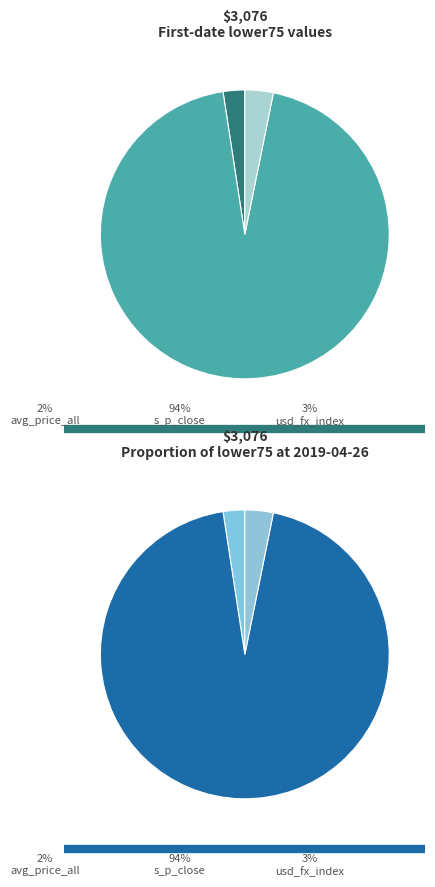

What is the smallest slice in the pie chart?

avg_price_all